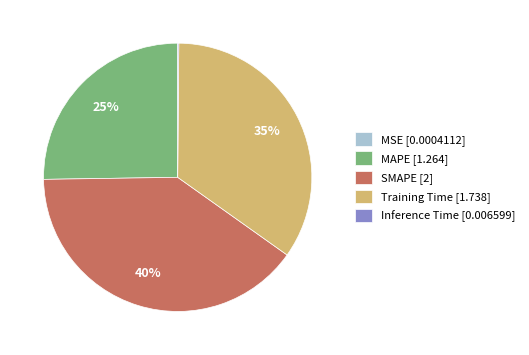

To the nearest percent, what percentage of the pie is SMAPE?

40%